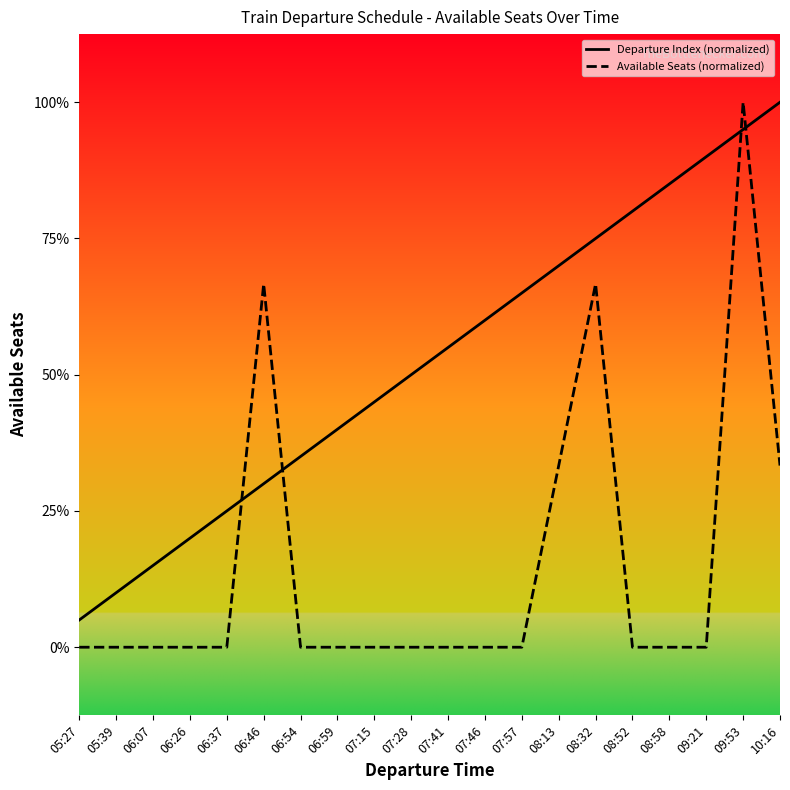

What is the difference between the maximum and minimum values in the Available Seats (normalized) series?

4.0